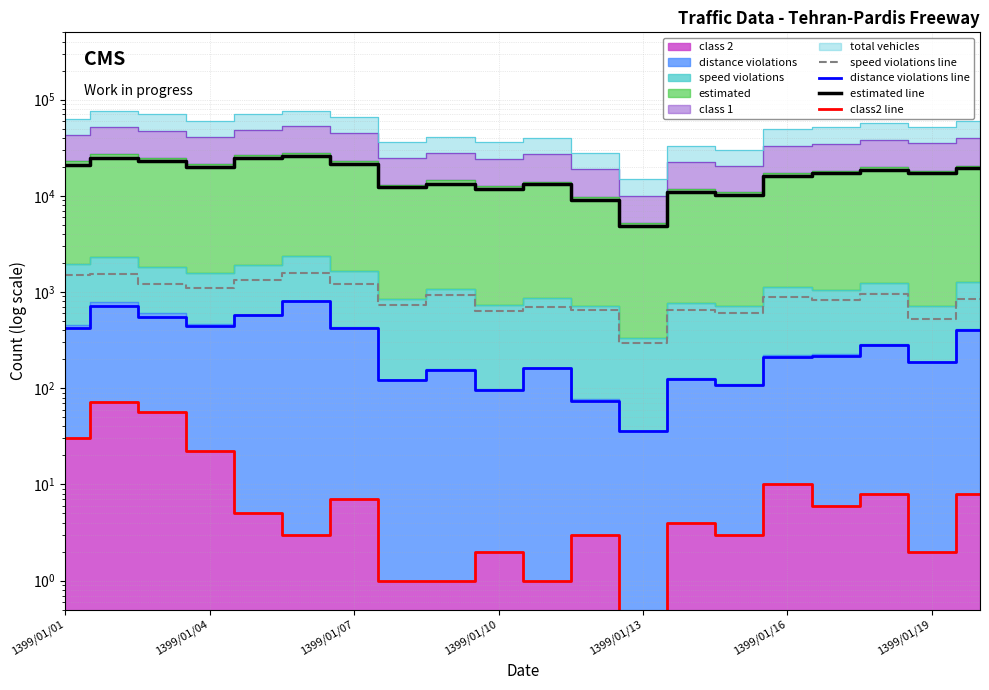

Does the chart have visible grid lines?

Yes